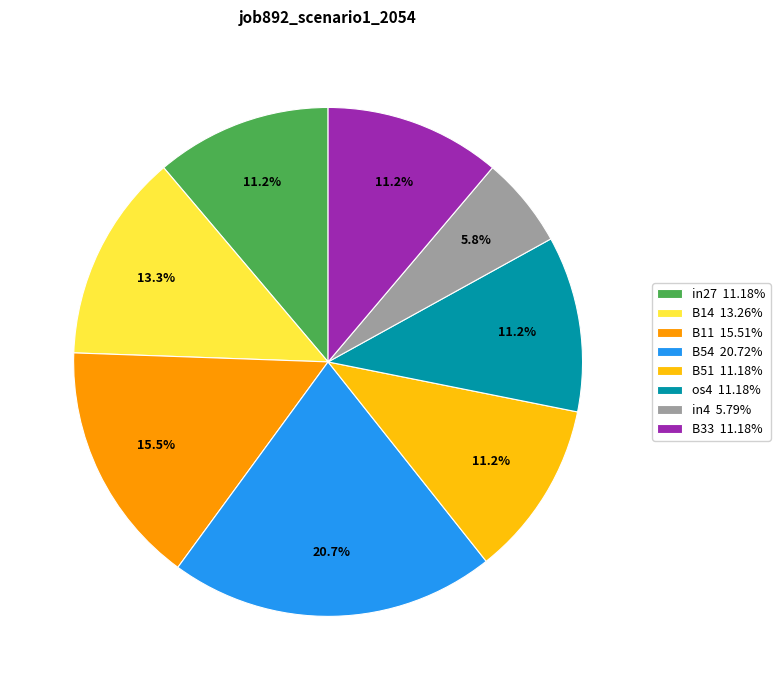

How much of the chart is everything except B33?

88.8%